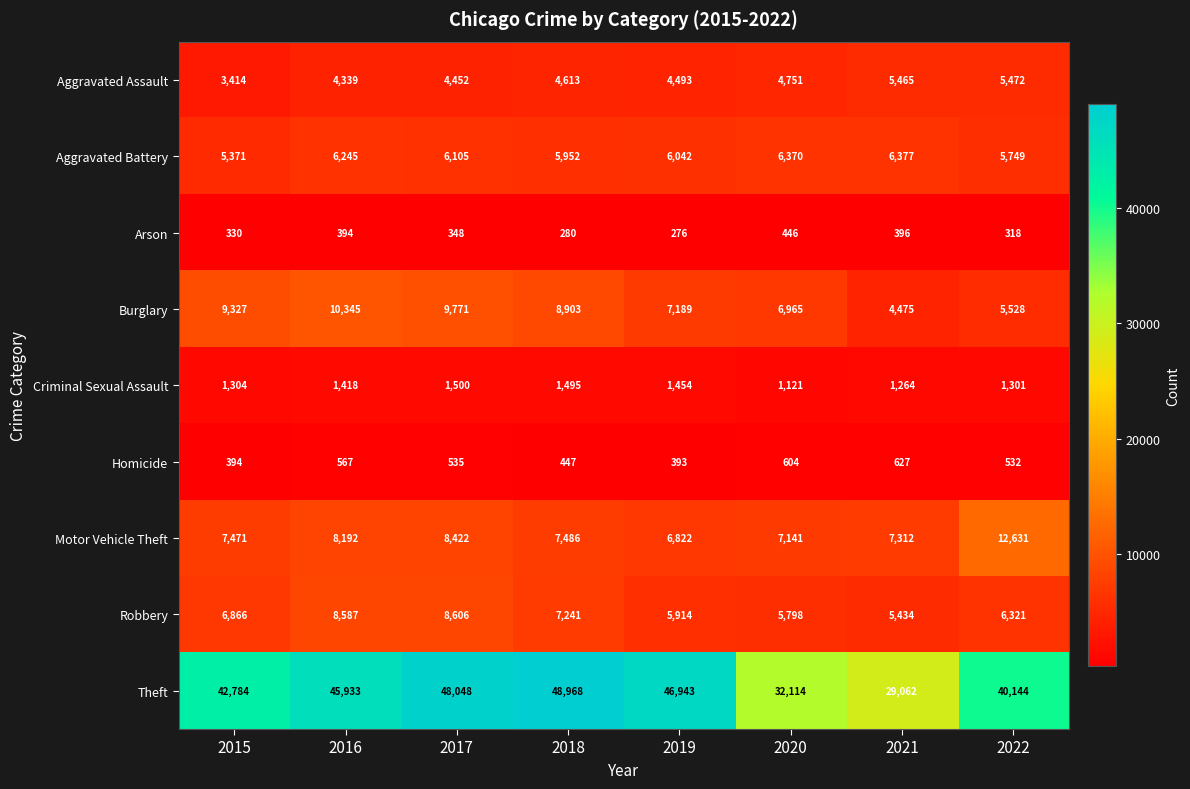

What is the difference between the maximum and minimum values in the Robbery series?

3172